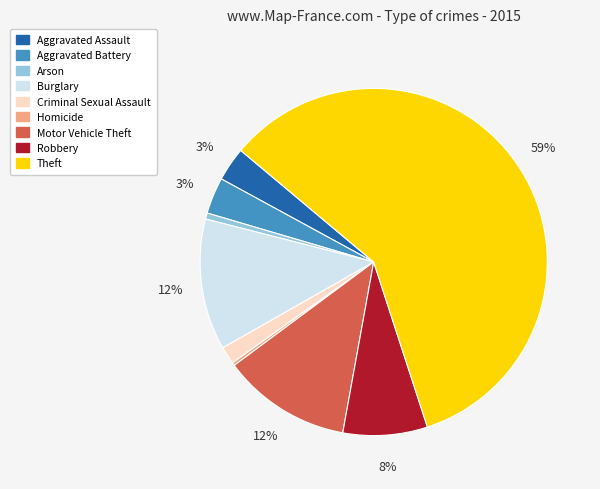

What is the majority slice?

Theft